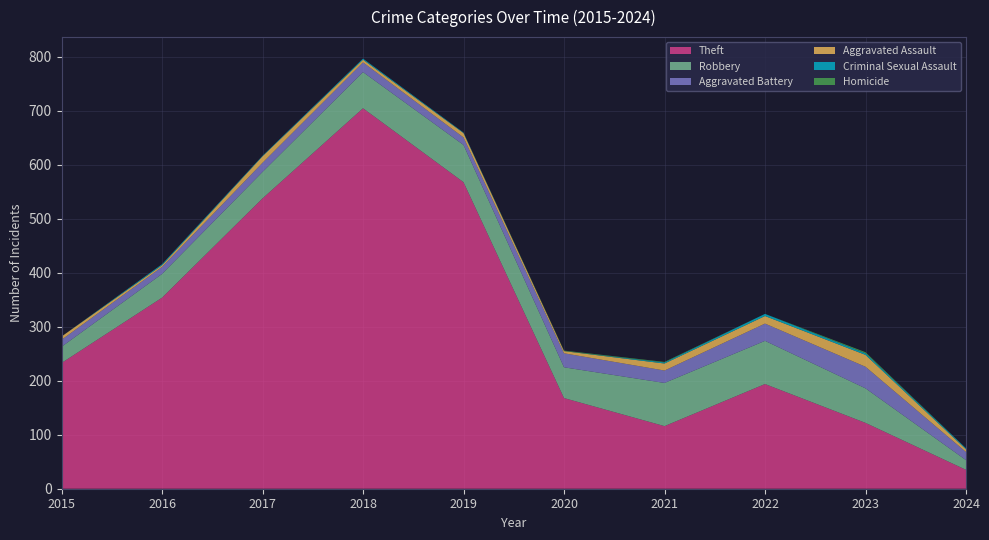

Reading right to left, extract all data points from this chart.

Robbery: 18	64	80	80	57	69	67	49	44	30
Aggravated Battery: 15	40	32	23	26	14	18	17	13	13
Aggravated Assault: 5	22	14	13	4	8	5	12	3	6
Theft: 35	122	194	116	168	568	705	538	354	233
Criminal Sexual Assault: 2	3	4	2	0	1	2	1	2	0
Homicide: 0	2	0	1	1	0	0	0	0	0